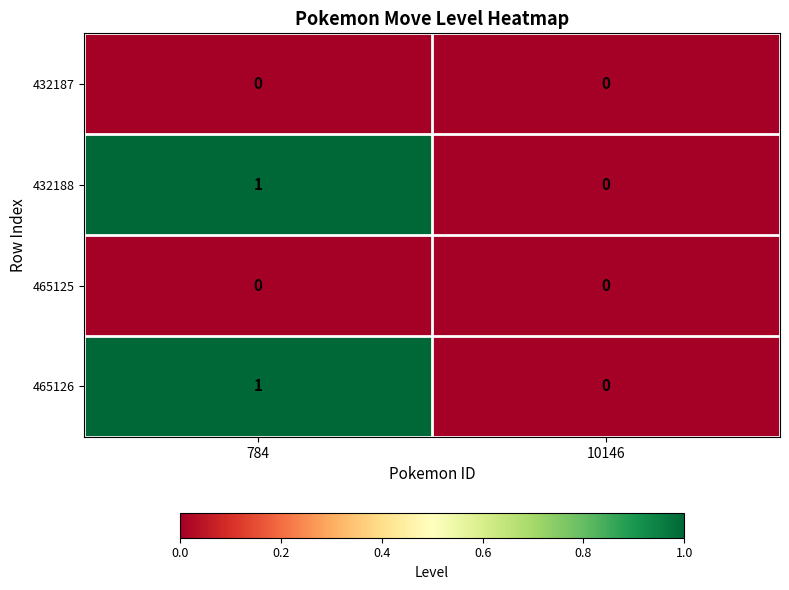

True or false: 432187 has a value of 0 at 10146.

True